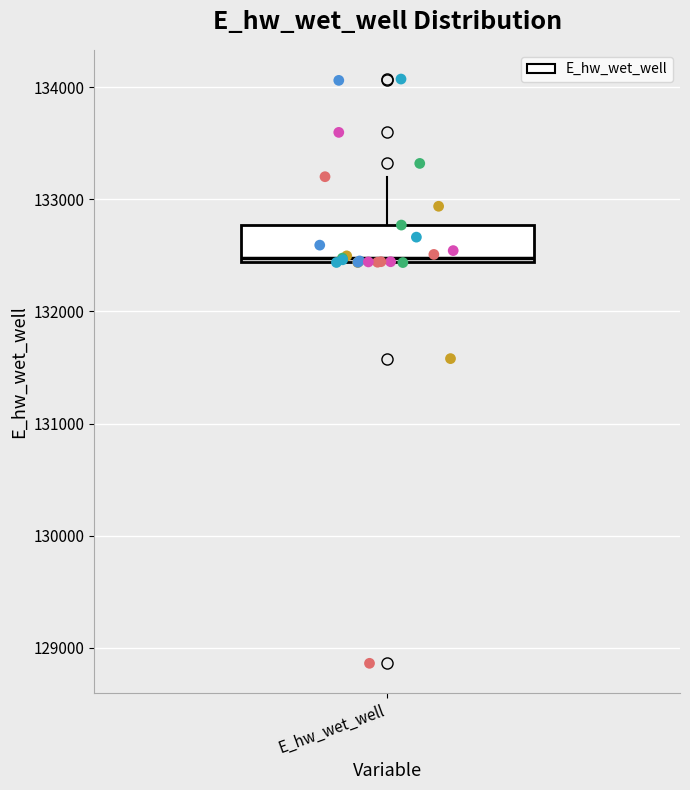

Transcribe this box plot: give where the median line is, the range the box spans, and where the two whiskers end, as read against the y-axis. The values are not printed on the chart, so give them approximately, as read against the axis.

median 132500, box 132400 to 132800, whiskers 132400 to 133200